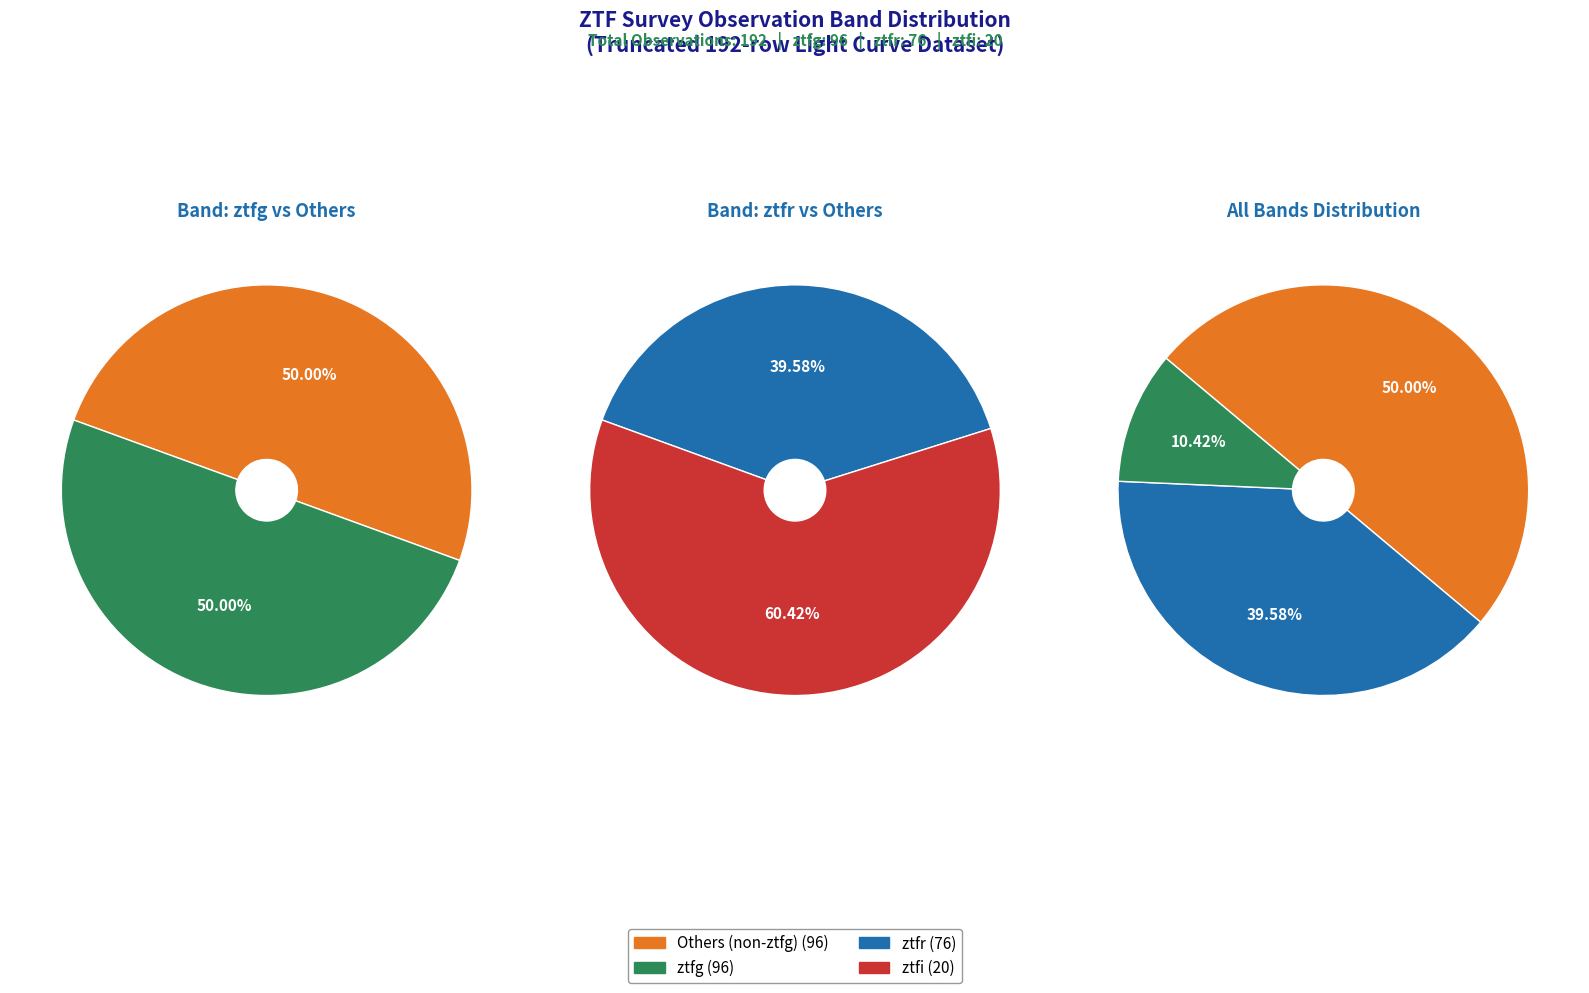

To the nearest percent, what portion does ztfr represent?

40%